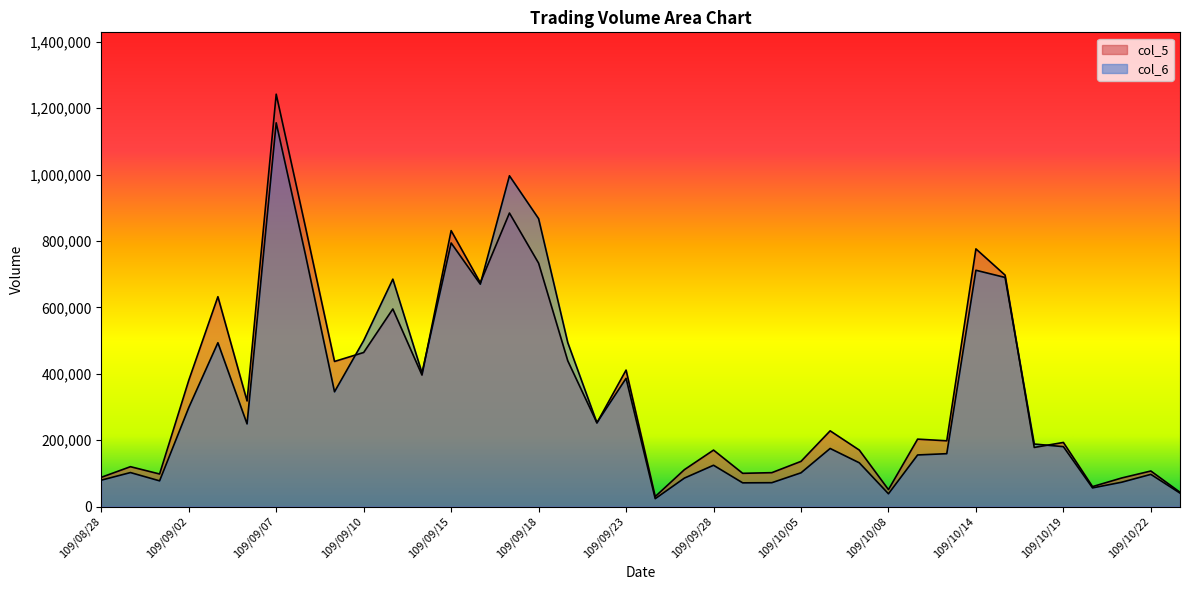

Reading right to left, extract all data points from this chart.

col_6: 40420	96870	73220	56100	180390	188220	690020	711670	159180	155330	38380	131710	174860	101540	71780	71320	124320	85600	23600	386150	252460	493830	867060	996240	669770	793860	402640	684890	499820	345610	759560	1155740	248890	493360	297910	77350	102320	79420
col_5: 43000	107000	86000	60000	193000	178000	697000	776000	198000	203000	51000	170000	228000	136000	102000	100000	170000	111000	30000	411000	252000	439000	733000	884000	674000	831000	396000	595000	464000	437000	843000	1242000	318000	632000	380000	98000	120000	88000